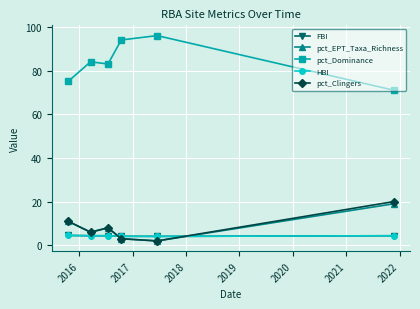

At how many categories does at least one series exceed 12?

6